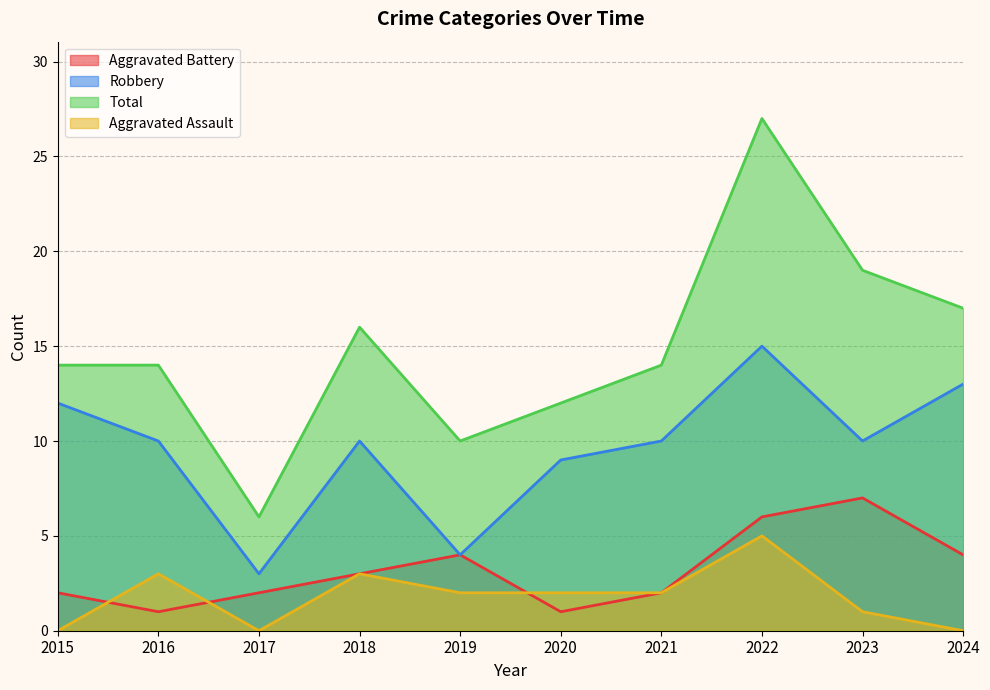

True or false: Aggravated Assault has a value of 4 at 2018.

False